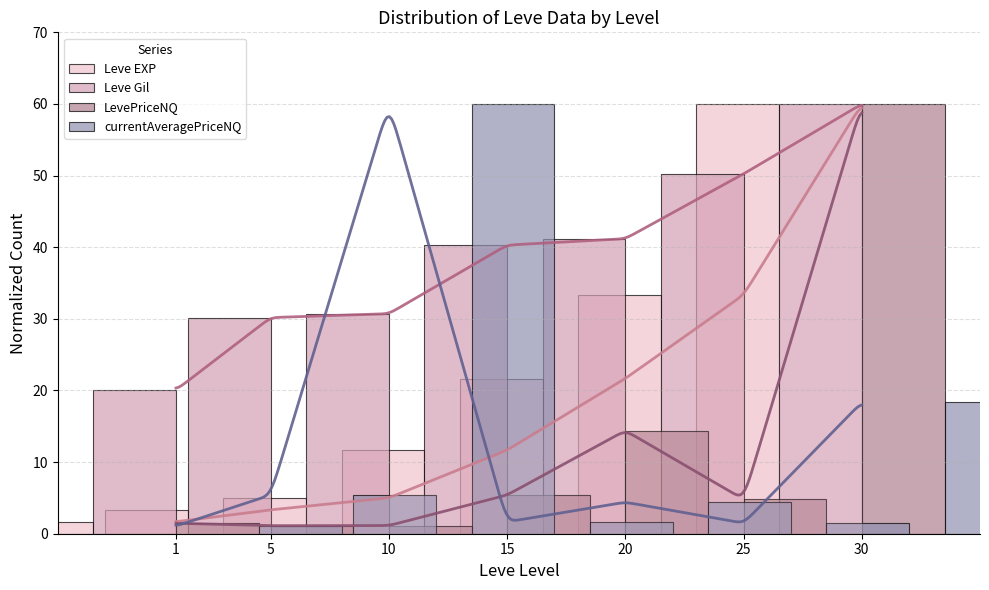

Rank the series at 30 from lowest to highest value.

currentAveragePriceNQ, Leve EXP, Leve Gil, LevePriceNQ